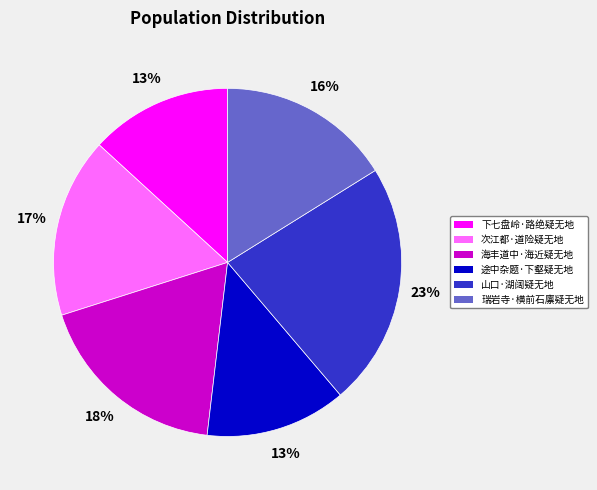

To the nearest percent, what is the combined percentage of 次江都·道险疑无地 and 途中杂题·下壑疑无地?

30%